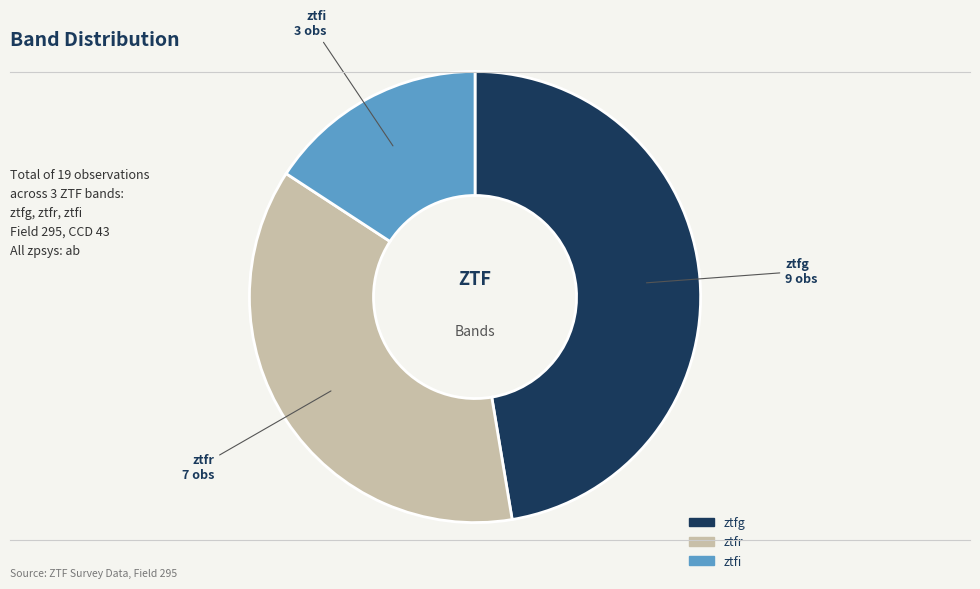

Which category has the smallest portion of the pie?

ztfi